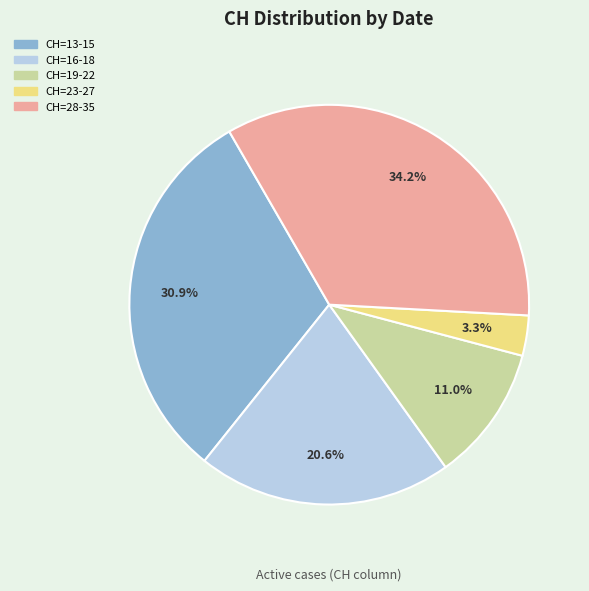

Does CH=19-22 account for over 50% of the chart?

No